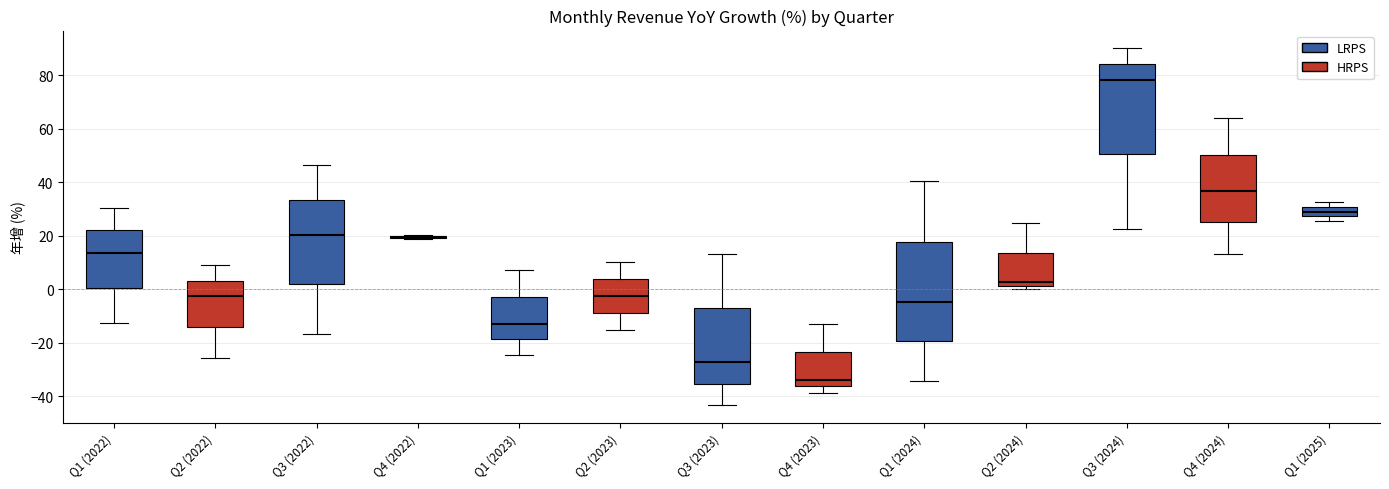

Where does the median line of the box for Q2 (2022) sit on the y-axis? The values are not printed on the chart, so give them approximately, as read against the axis.

-2